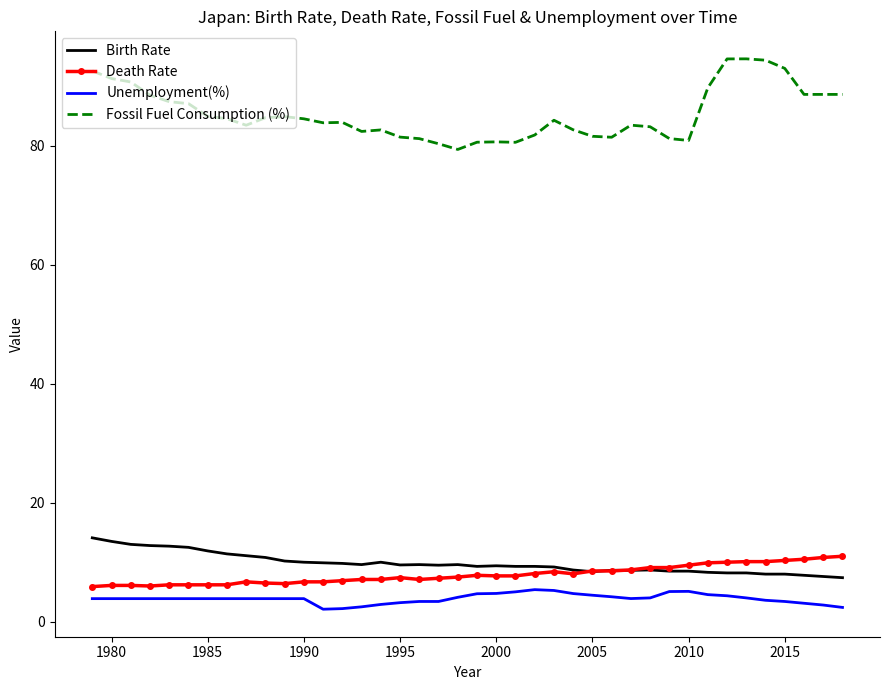

Which series has the largest total across all categories?

Fossil Fuel Consumption (%)